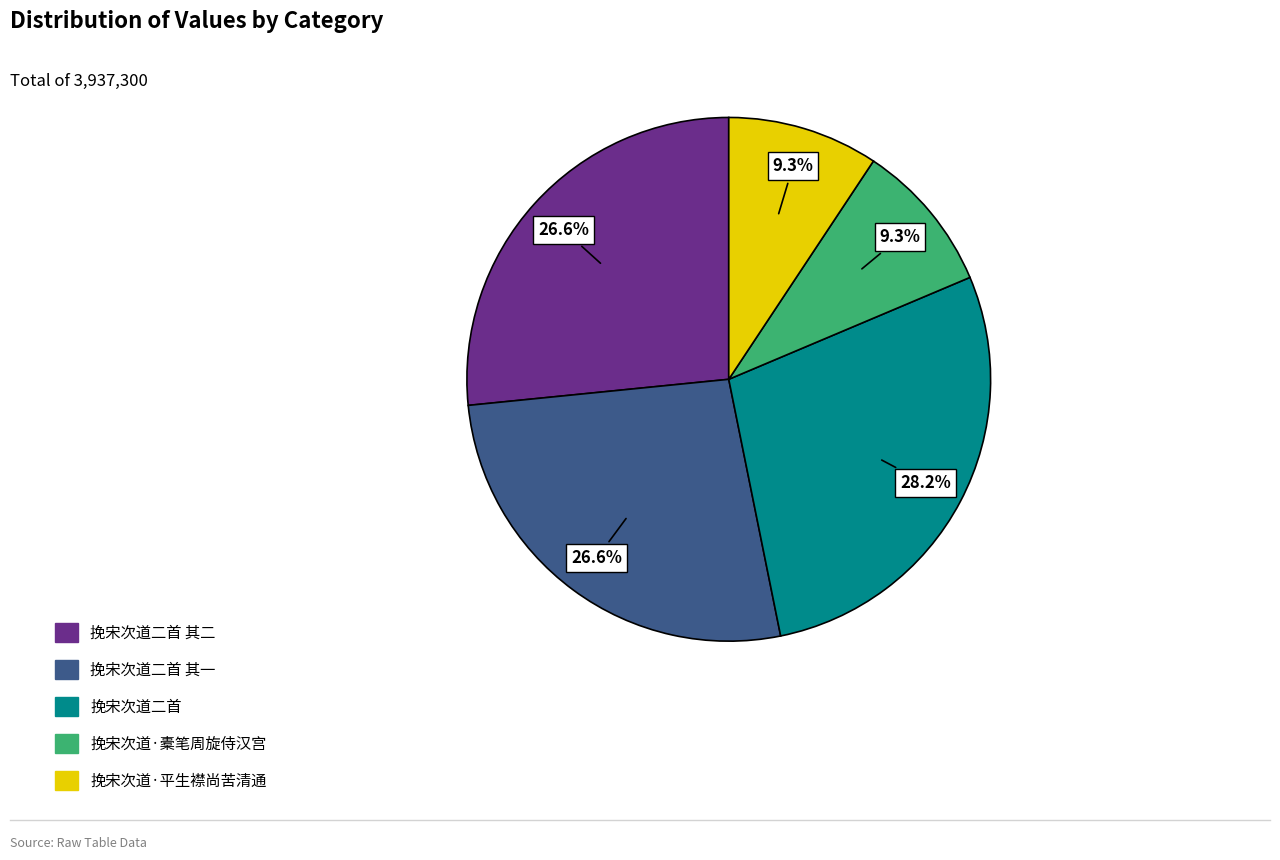

Is there any slice that represents more than half of the pie?

No